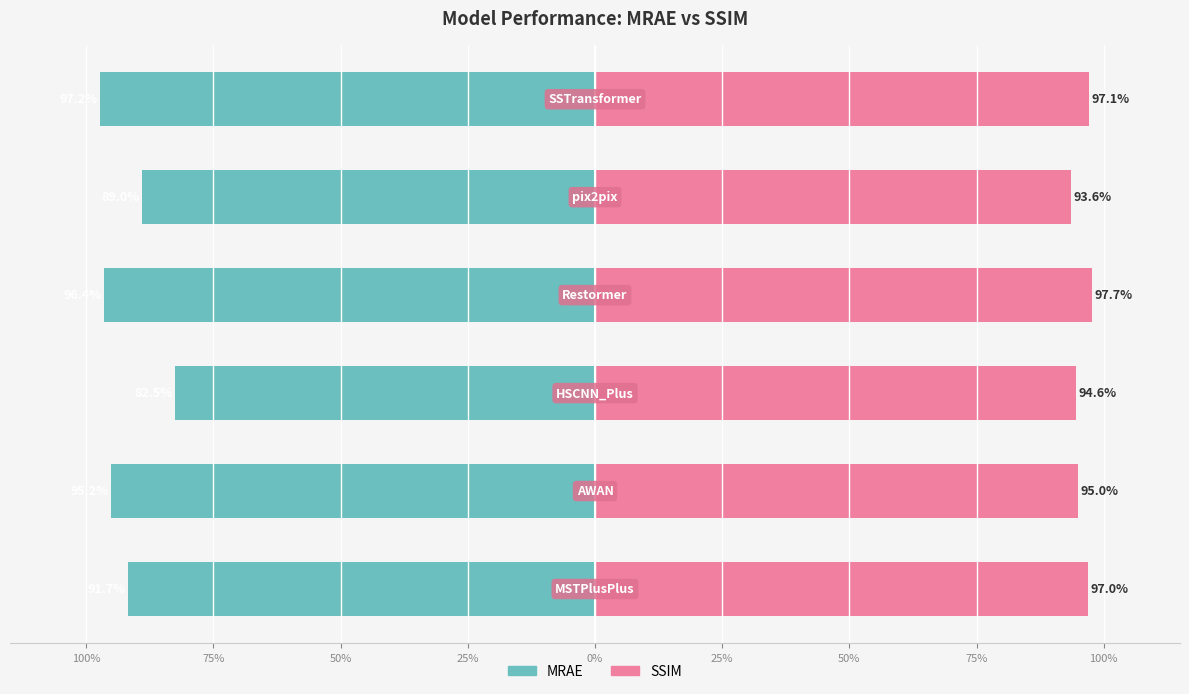

Is the value of SSIM at 0% greater than the value of MRAE at 75%?

Yes